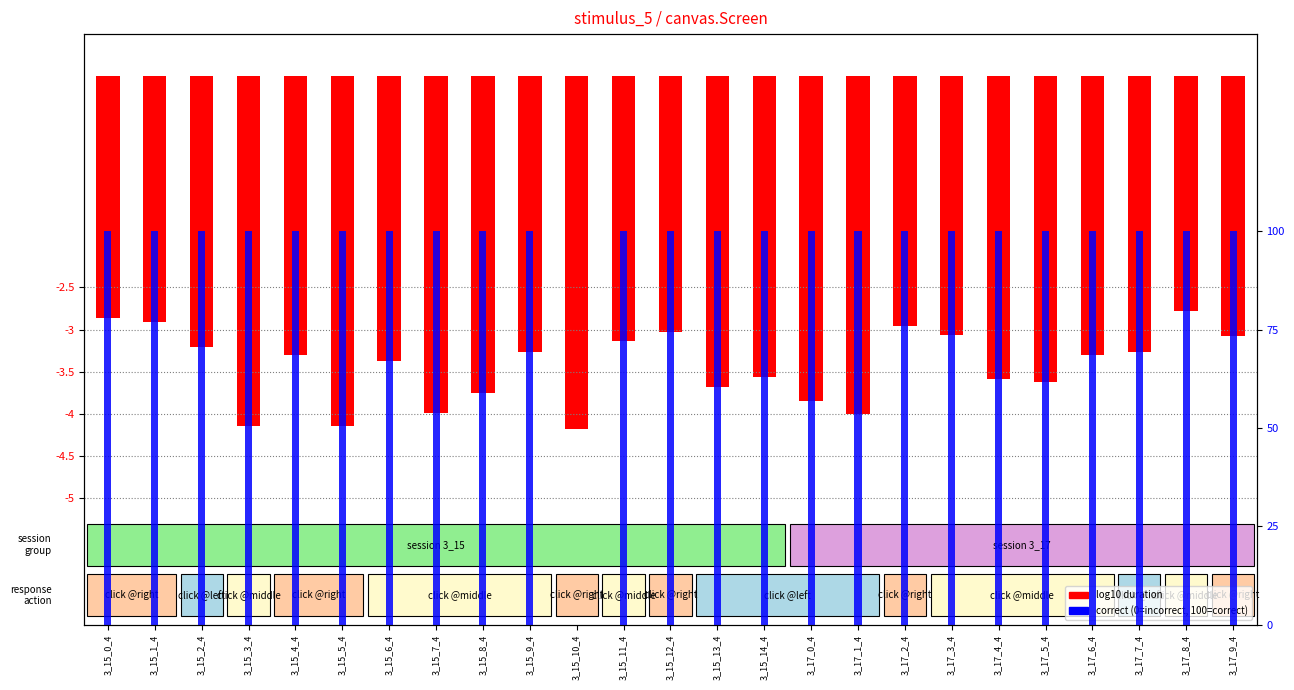

List the series in order of their peak value, lowest first.

log10 duration, correct (%)